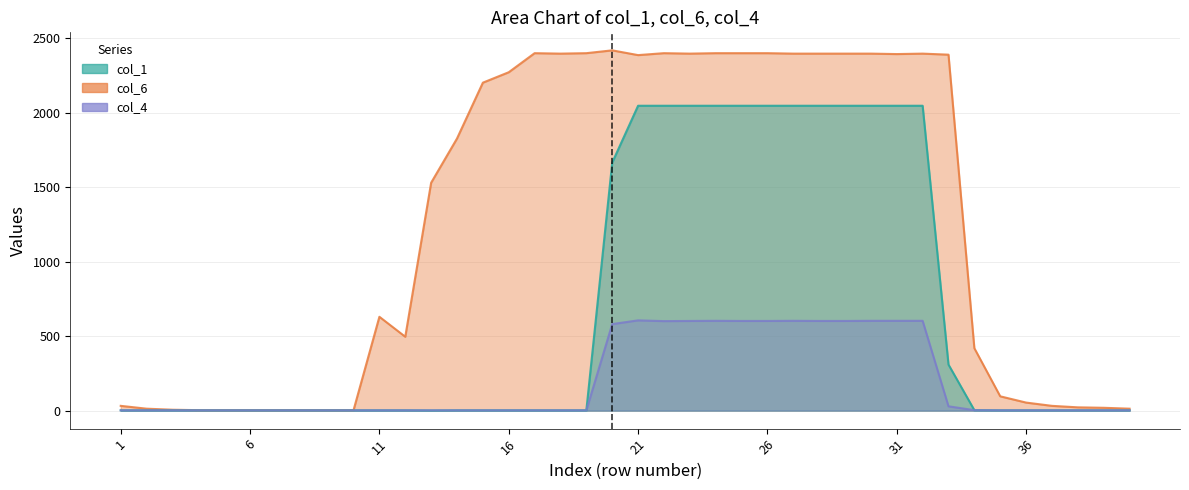

The value of col_1 at 29 is 2047. True or false?

True